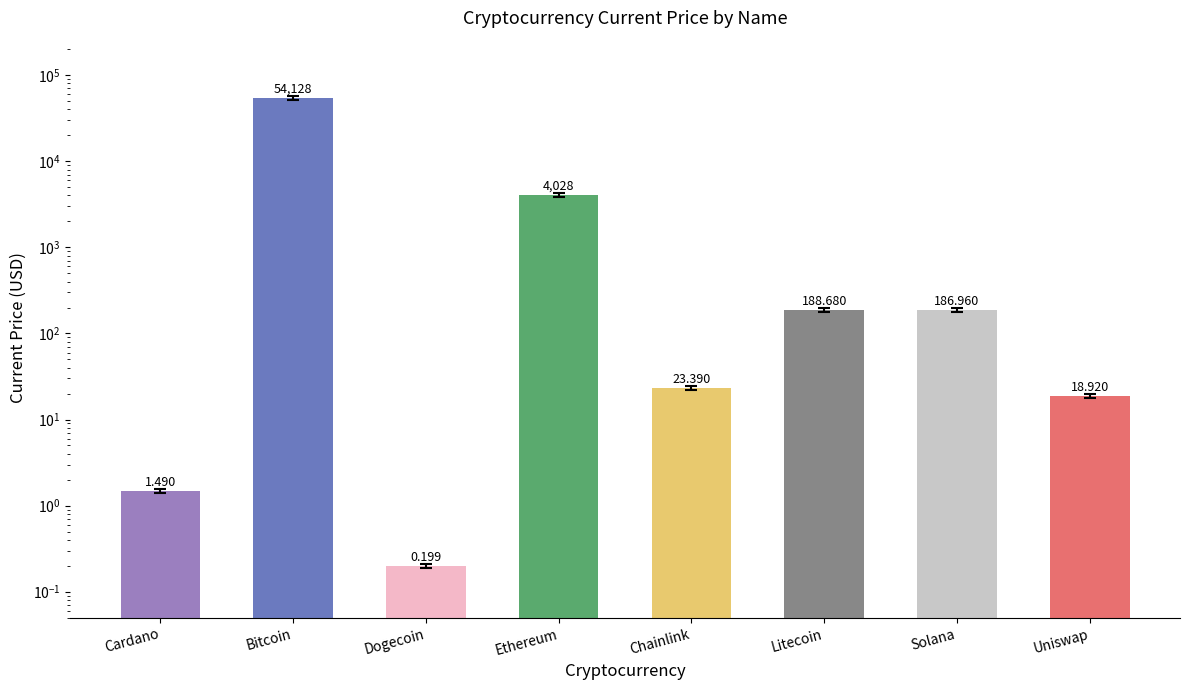

What is the value of the 2nd bar from the left?

51421.6